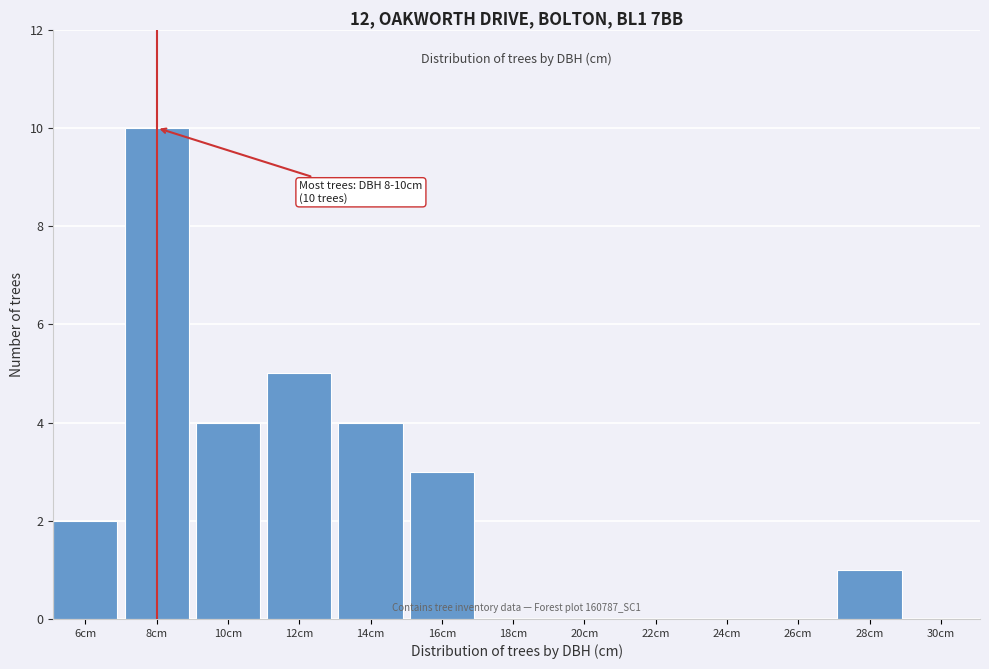

Reading left to right, extract all data points from this chart.

6cm=2	8cm=10	10cm=4	12cm=5	14cm=4	16cm=3	18cm=0	20cm=0	22cm=0	24cm=0	26cm=0	28cm=1	30cm=0